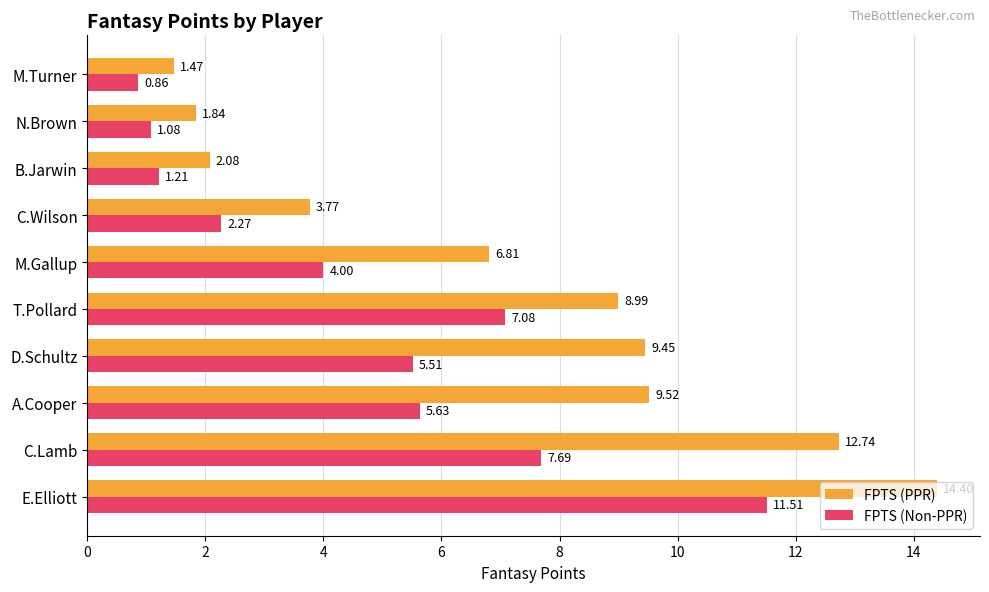

At which label is FPTS (PPR) closest to 7?

M.Gallup